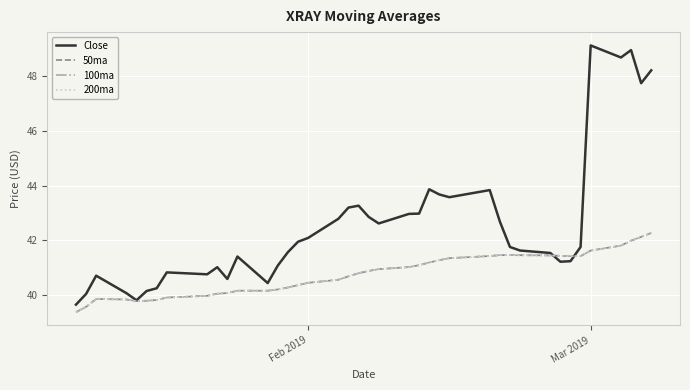

Does the chart display data point markers on the line(s)?

No